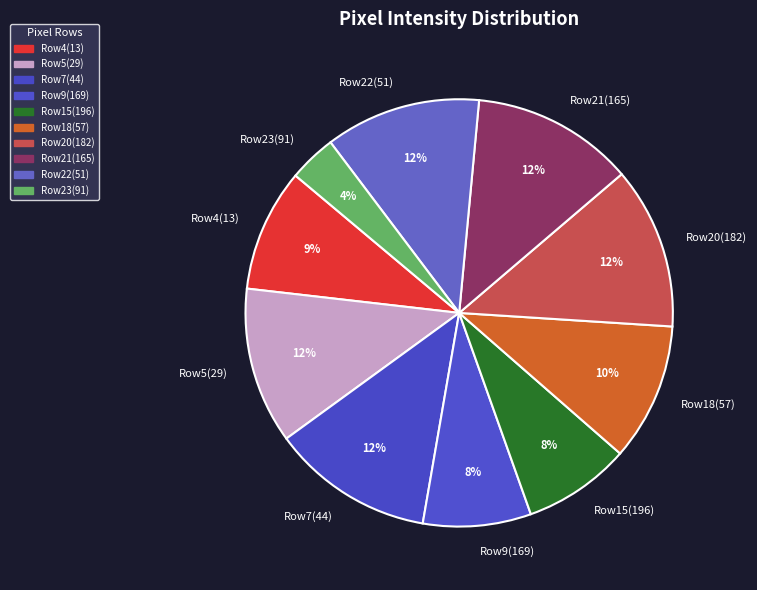

Is there any slice that represents more than half of the pie?

No